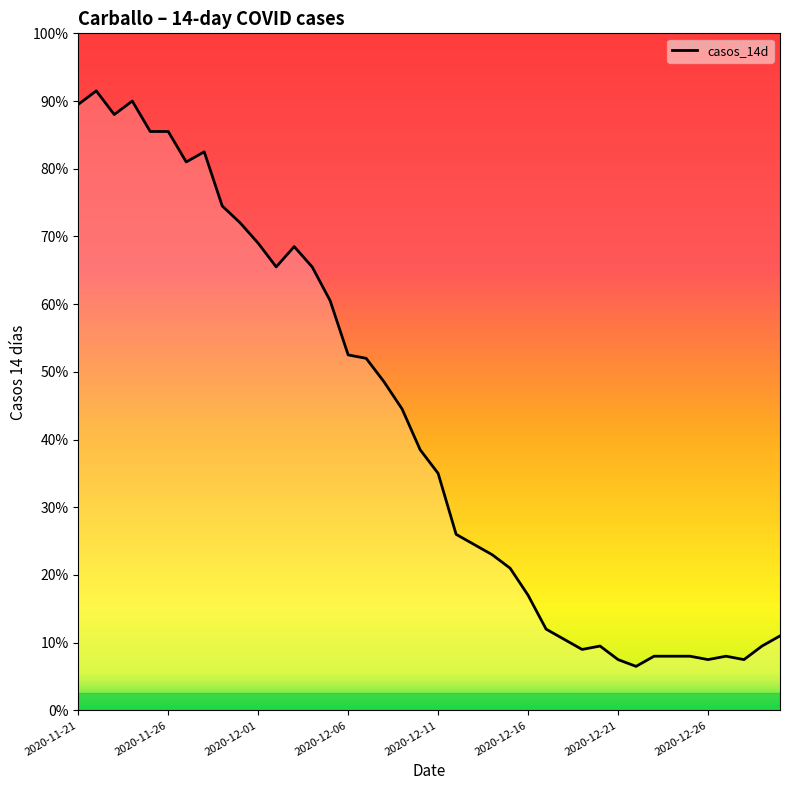

Does the chart have visible grid lines?

No